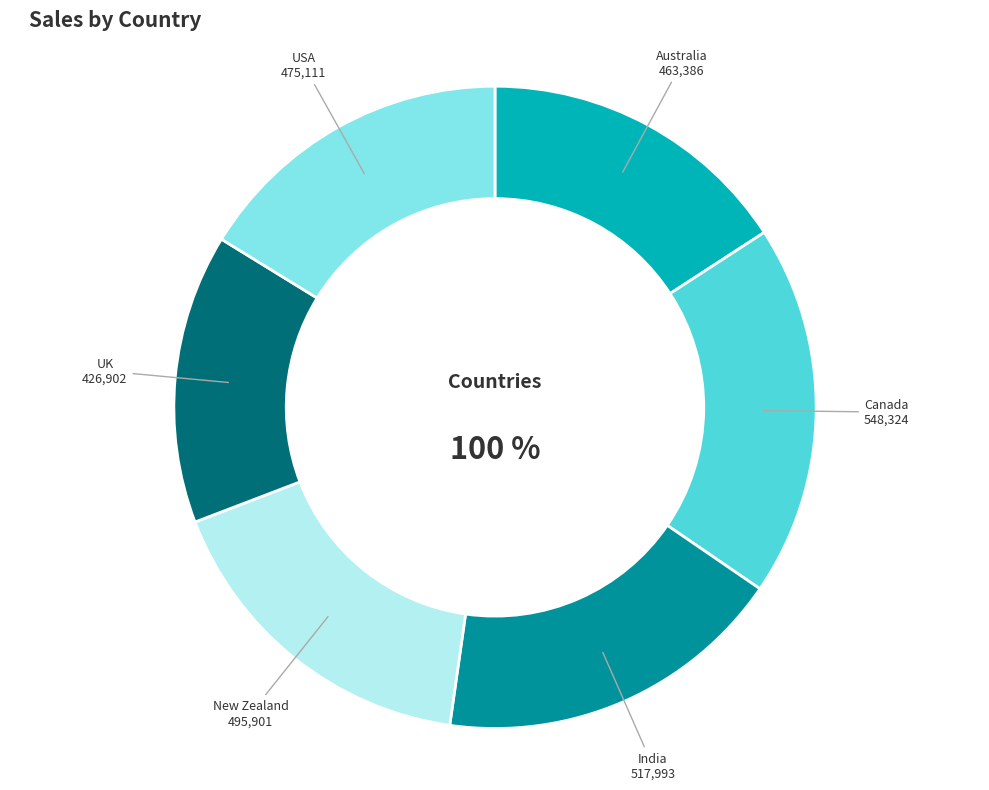

Which slice is the smallest?

UK